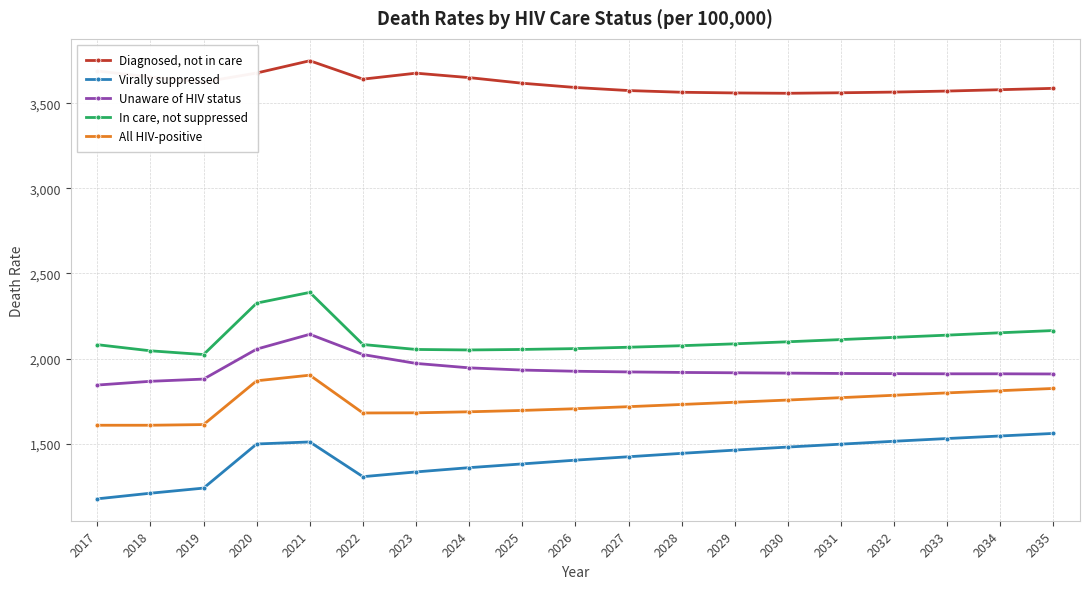

Which series changed the most between 2023 and 2033?

Virally suppressed